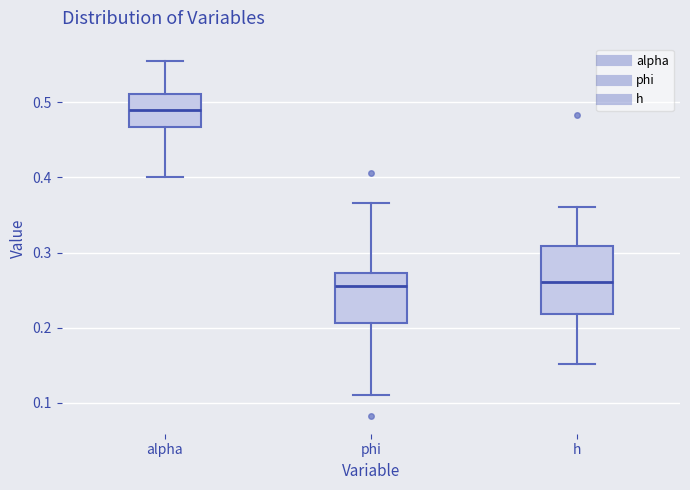

Which box is the tallest, from its lower edge to its upper edge?

h